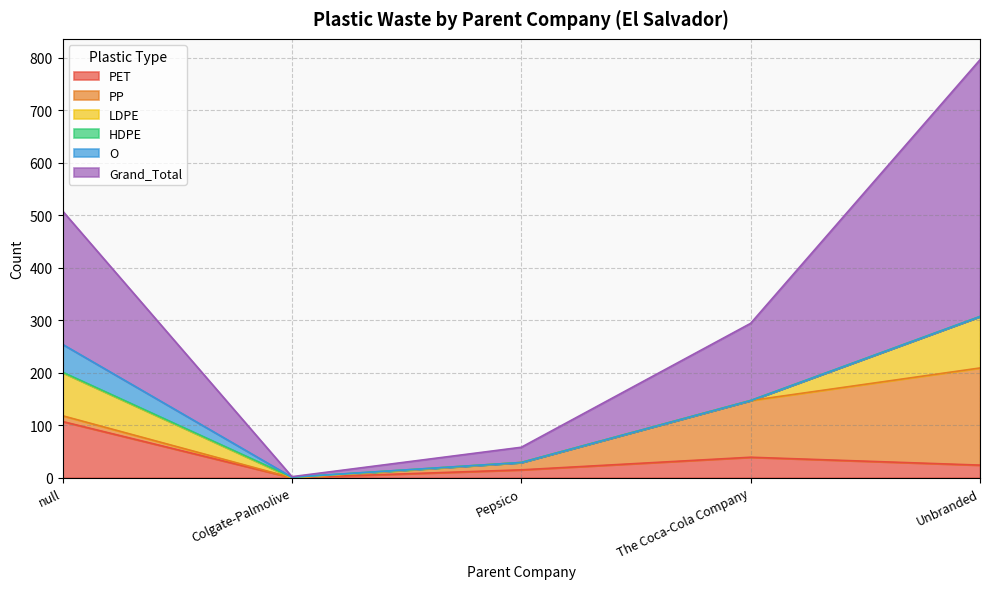

How many categories are shown in the chart?

5